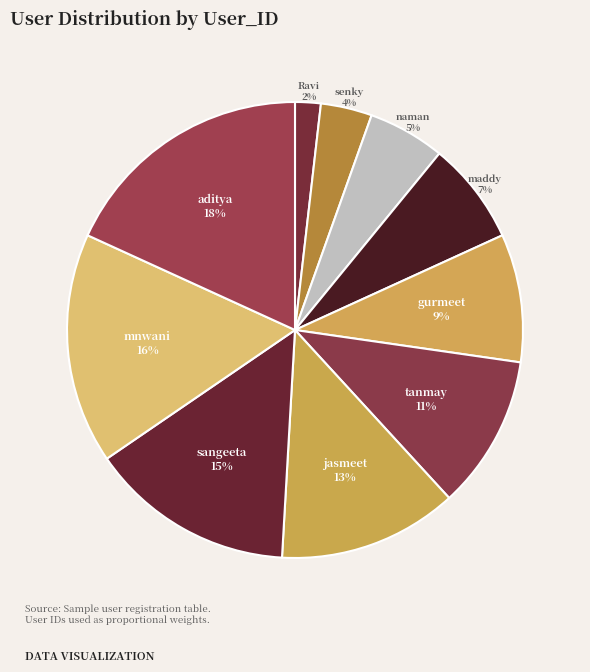

To the nearest percent, what is the difference between the naman and mnwani slice percentages?

11%